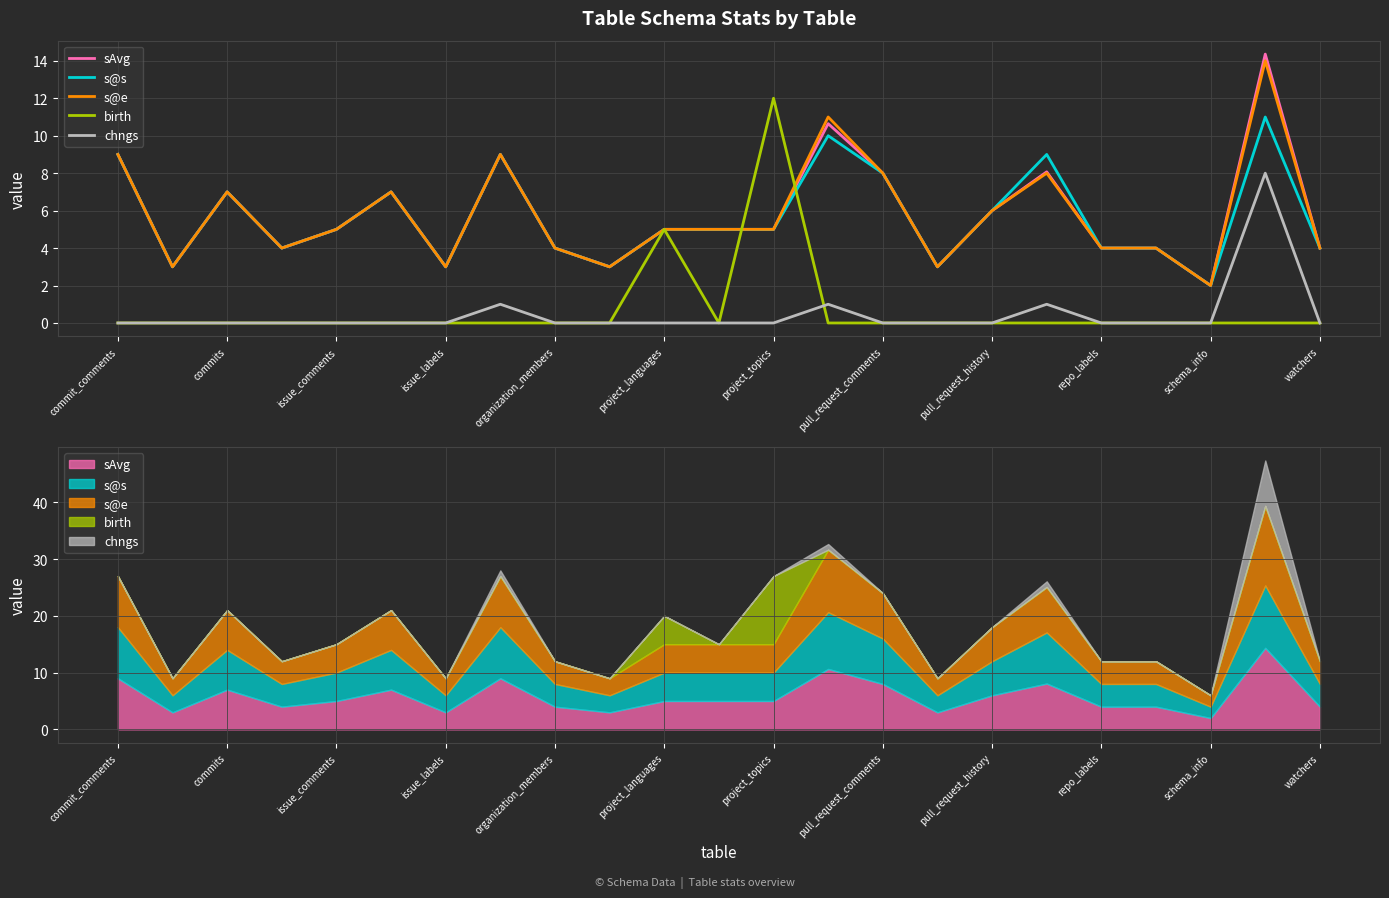

True or false: s@s has more than 1 interior local peaks.

True